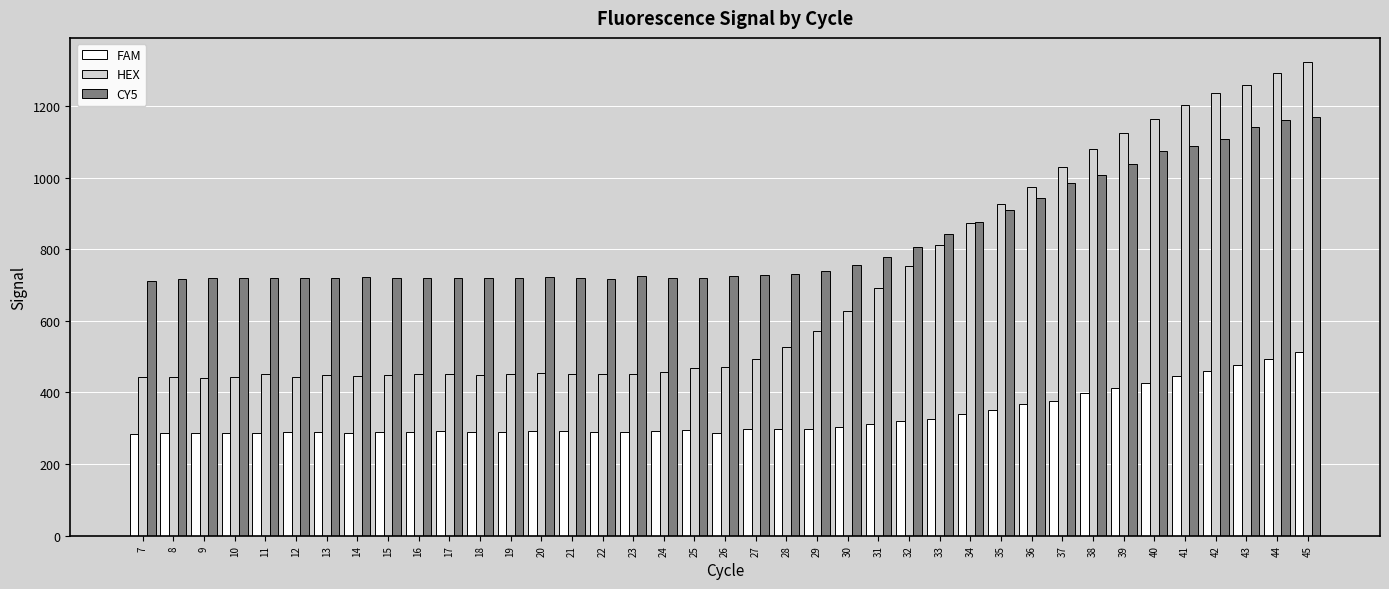

Are the bars horizontal?

No